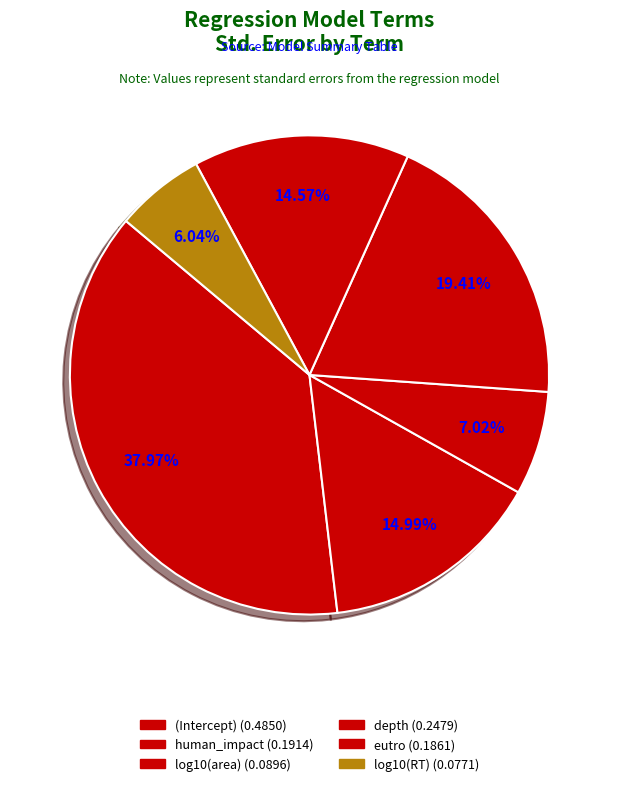

To the nearest percent, what is the combined percentage of human_impact and depth?

34%